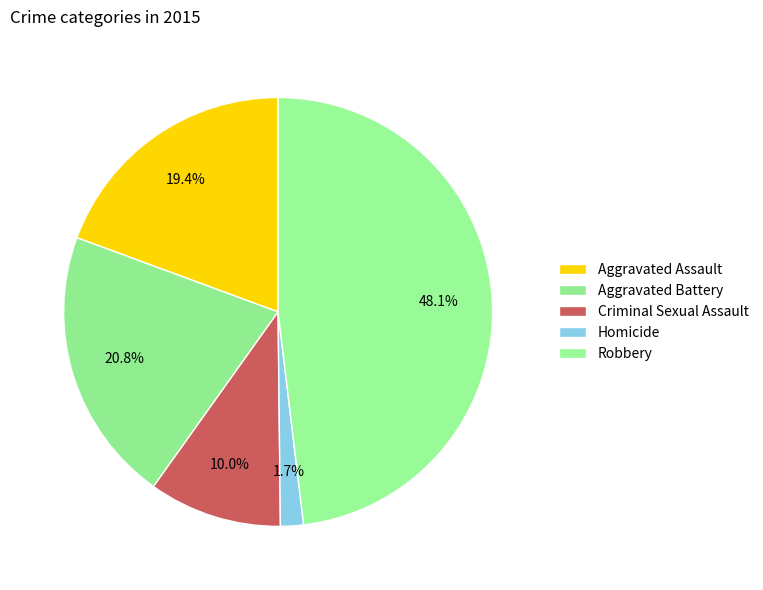

What percentage is the Aggravated Assault slice, to the nearest percent?

19%